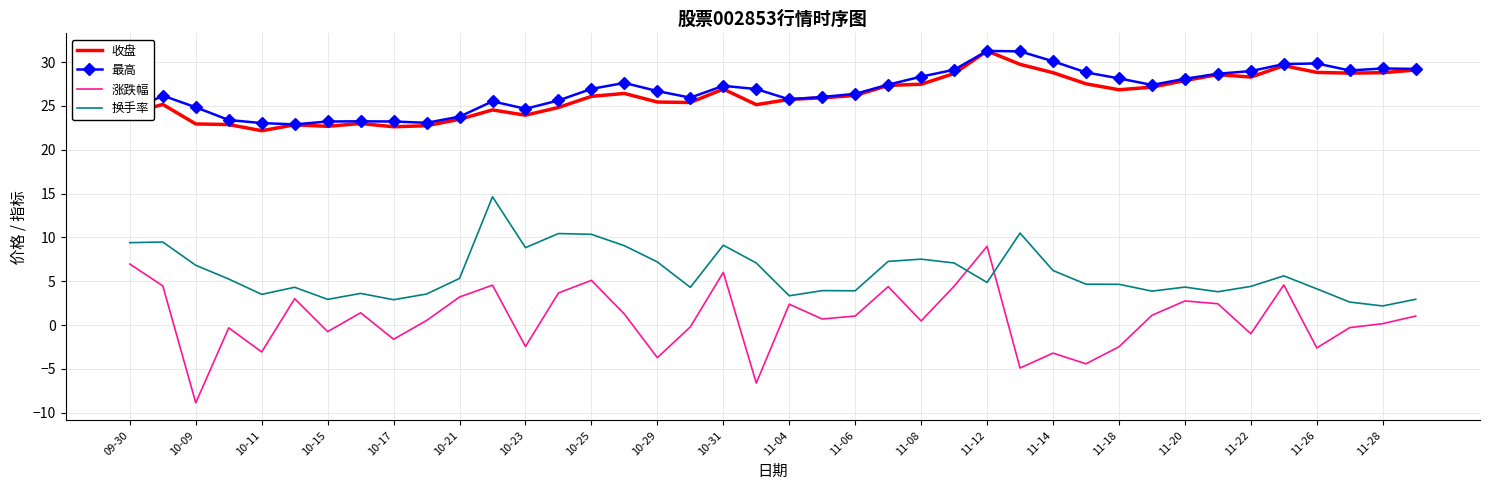

Which series has the largest total across all categories?

最高